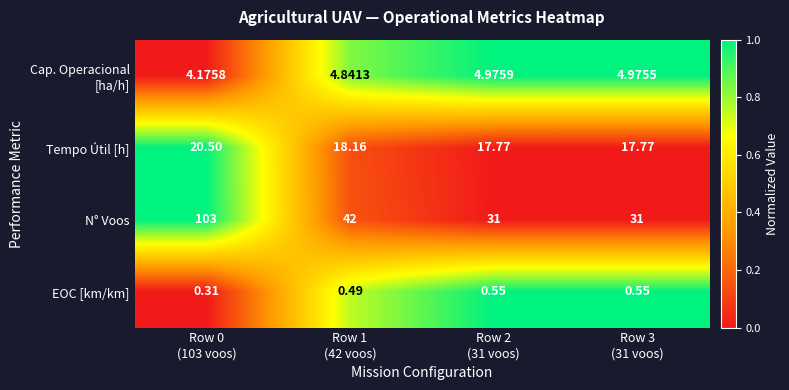

Count the number of categories in the chart.

4